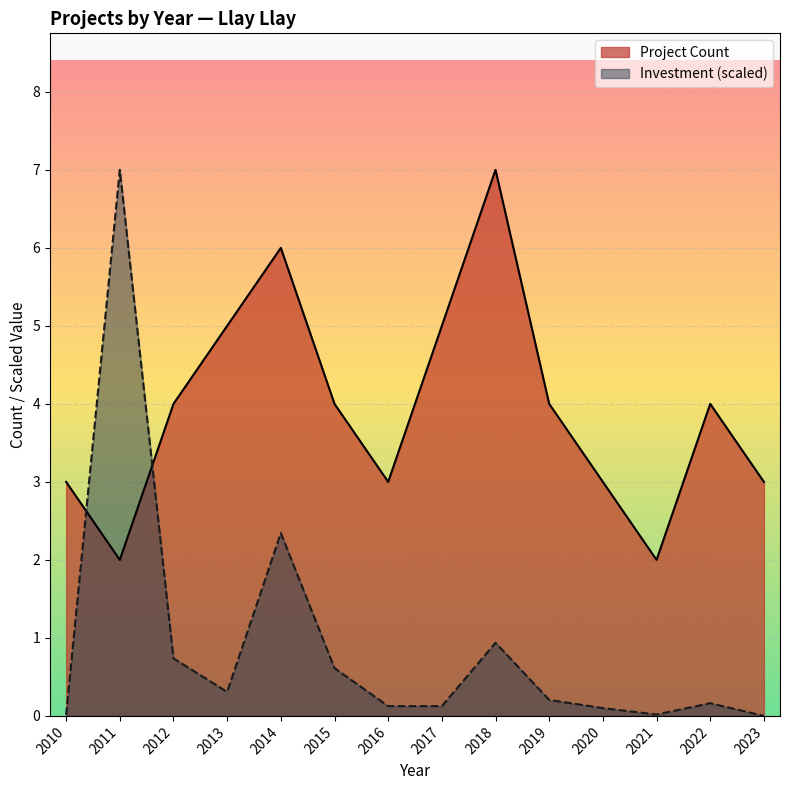

Which series changed the most between 2017 and 2020?

Project Count